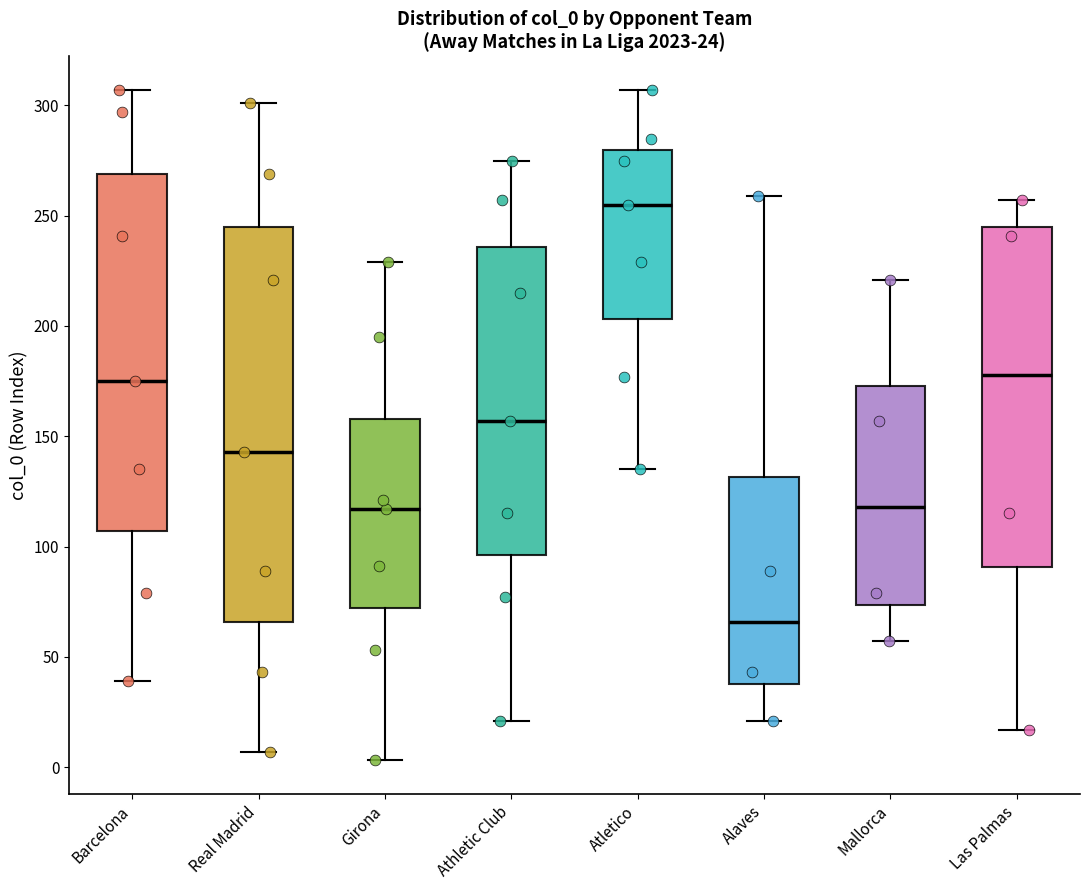

Which box is the tallest, from its lower edge to its upper edge?

Real Madrid